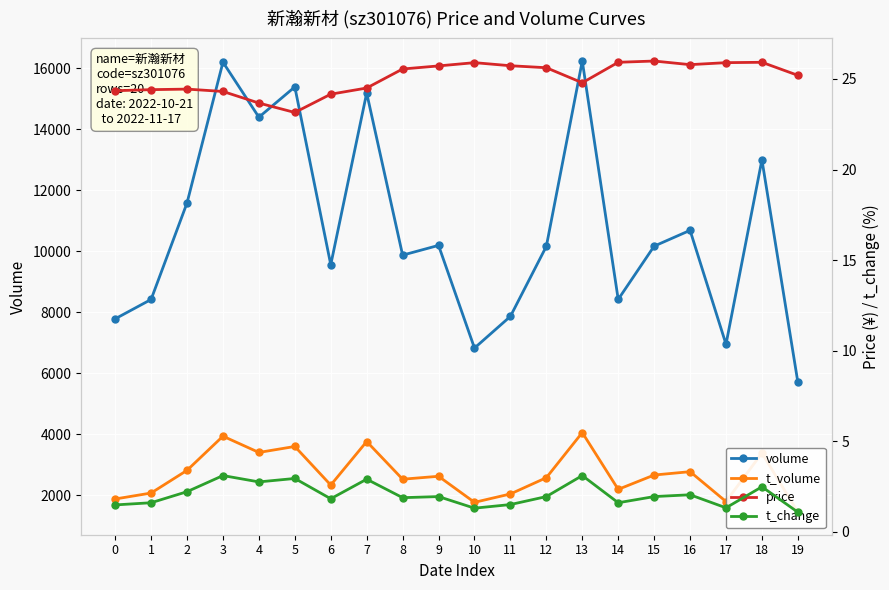

True or false: t_volume and price cross at least once.

False